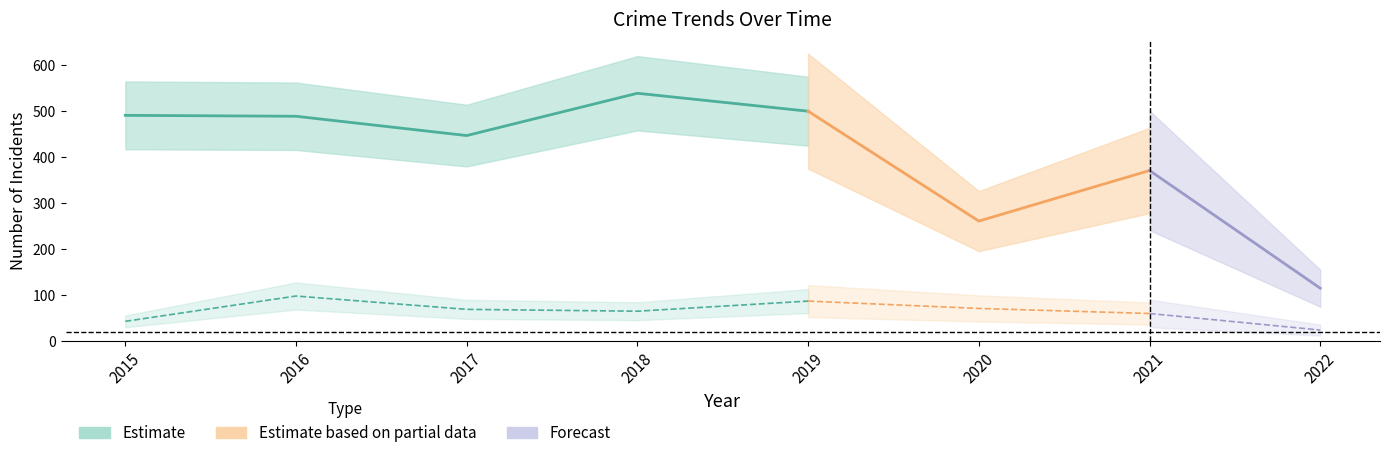

At which label does Motor Vehicle Theft first exceed 69?

2016